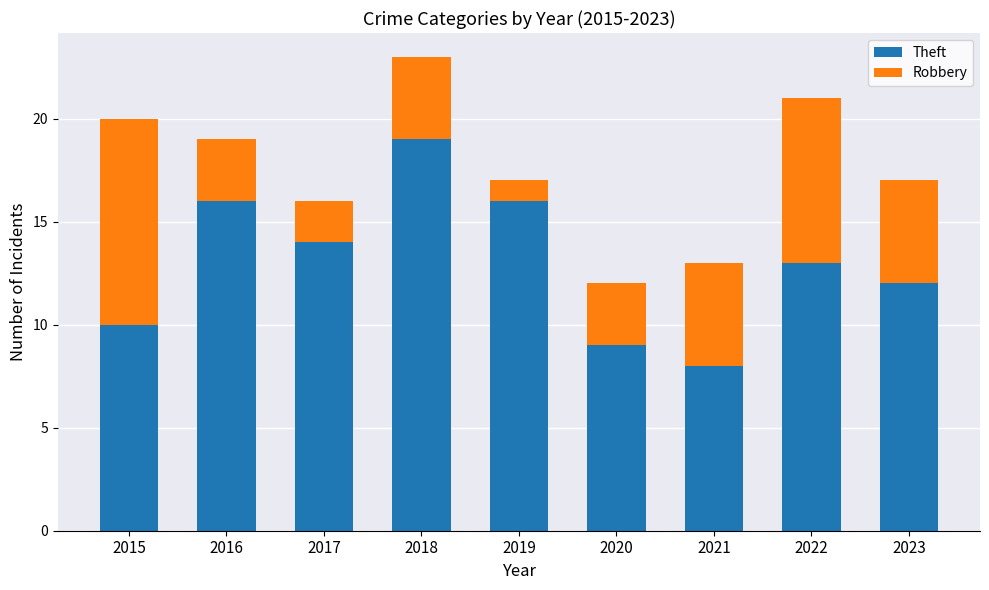

At which category is the sum across all series the highest?

2018